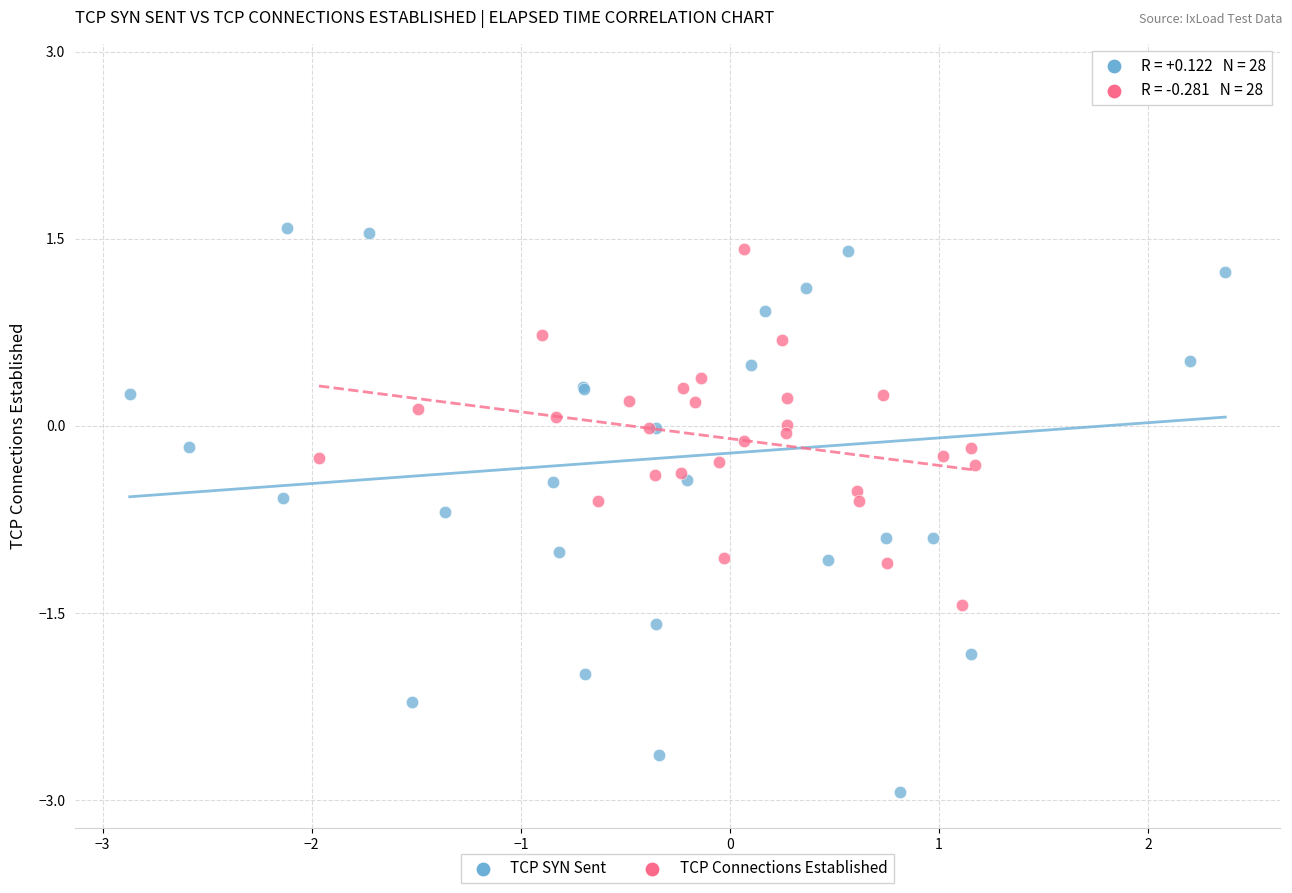

Which series reaches the minimum Y coordinate?

TCP SYN Sent